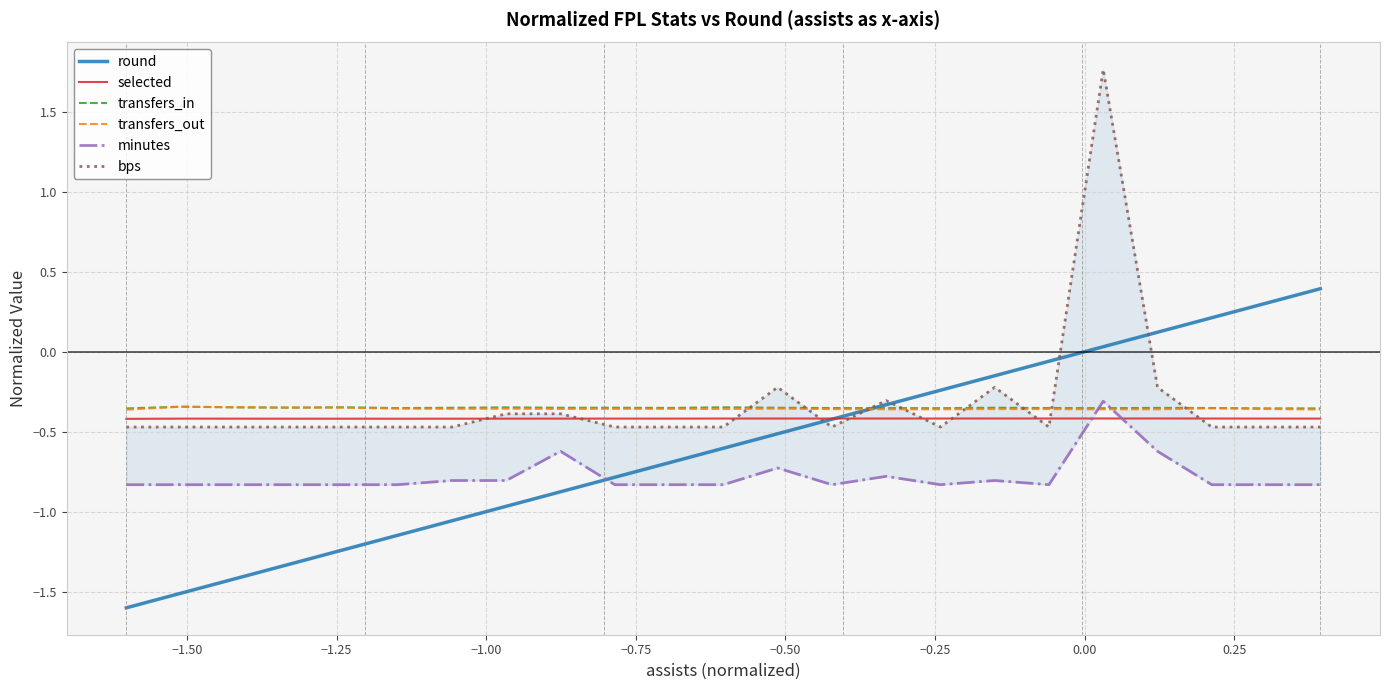

True or false: bps has more than 0 interior local peaks.

True